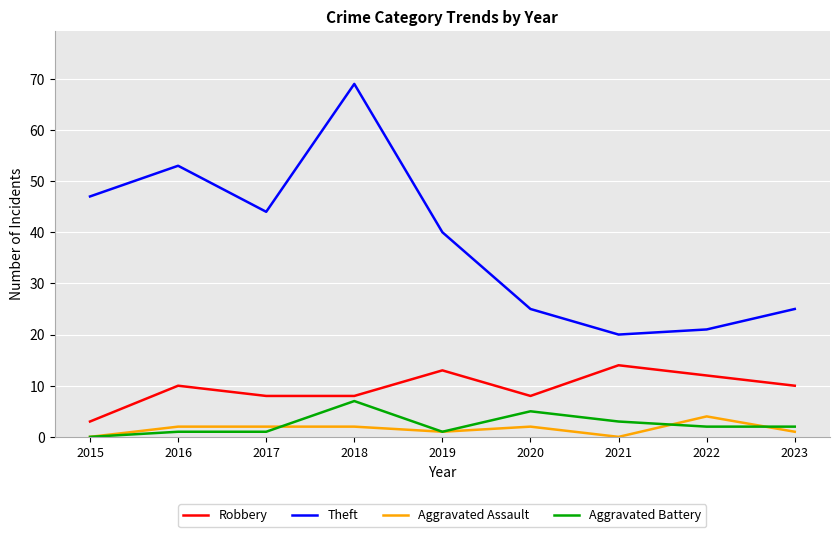

Which series changed the most between 2016 and 2022?

Theft